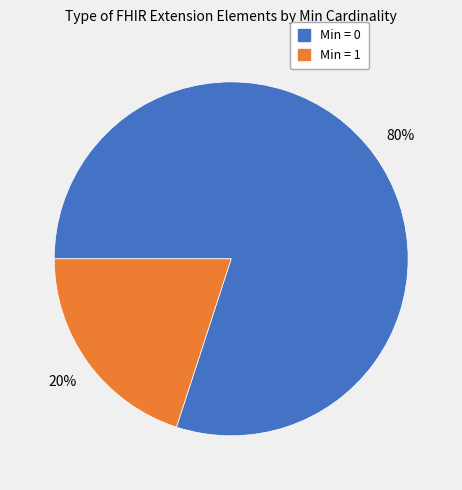

To the nearest percent, what portion does Min = 0 represent?

80%